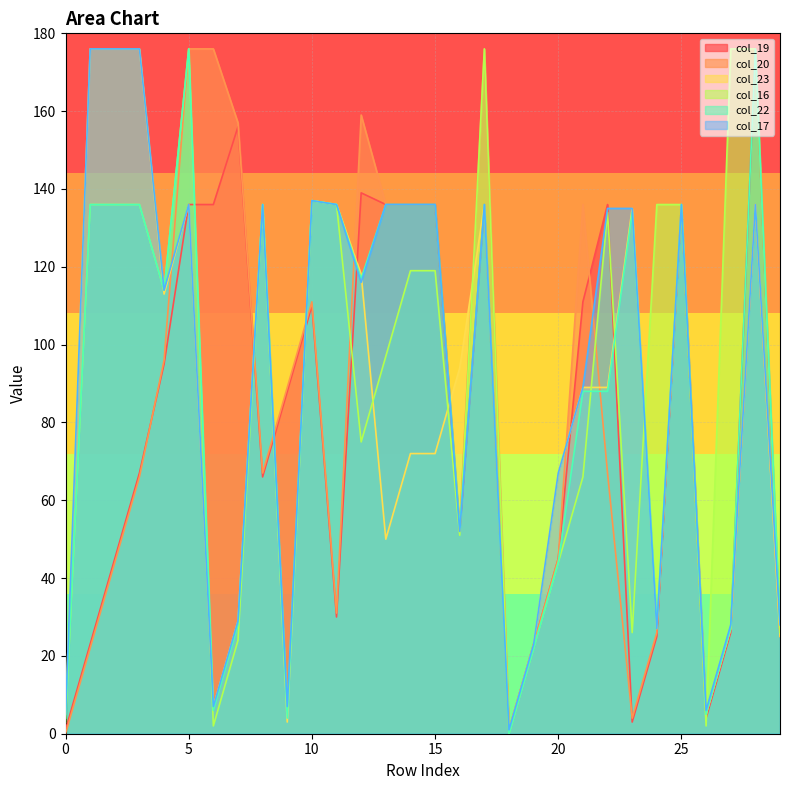

True or false: col_22 has more than 1 points higher than both neighbors.

True